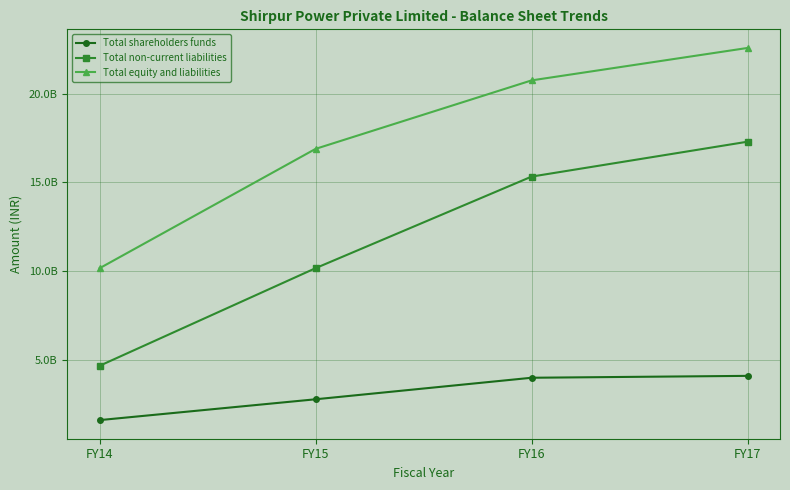

What are all the series names shown in the legend?

Total shareholders funds, Total non-current liabilities, Total equity and liabilities